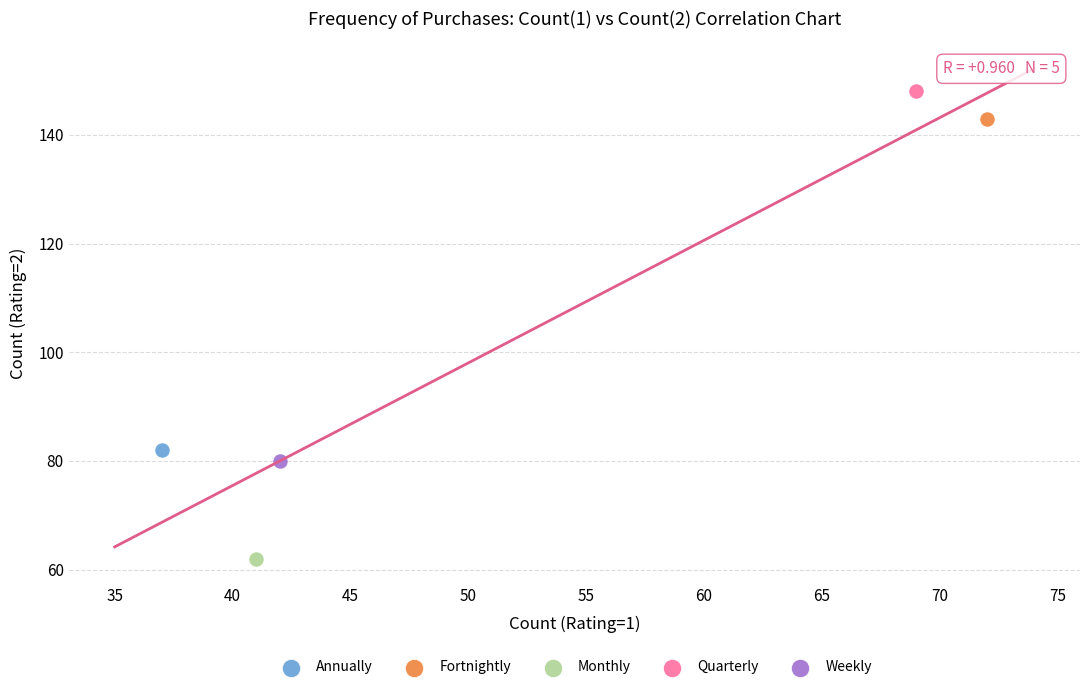

Which series reaches the minimum Y coordinate?

Monthly